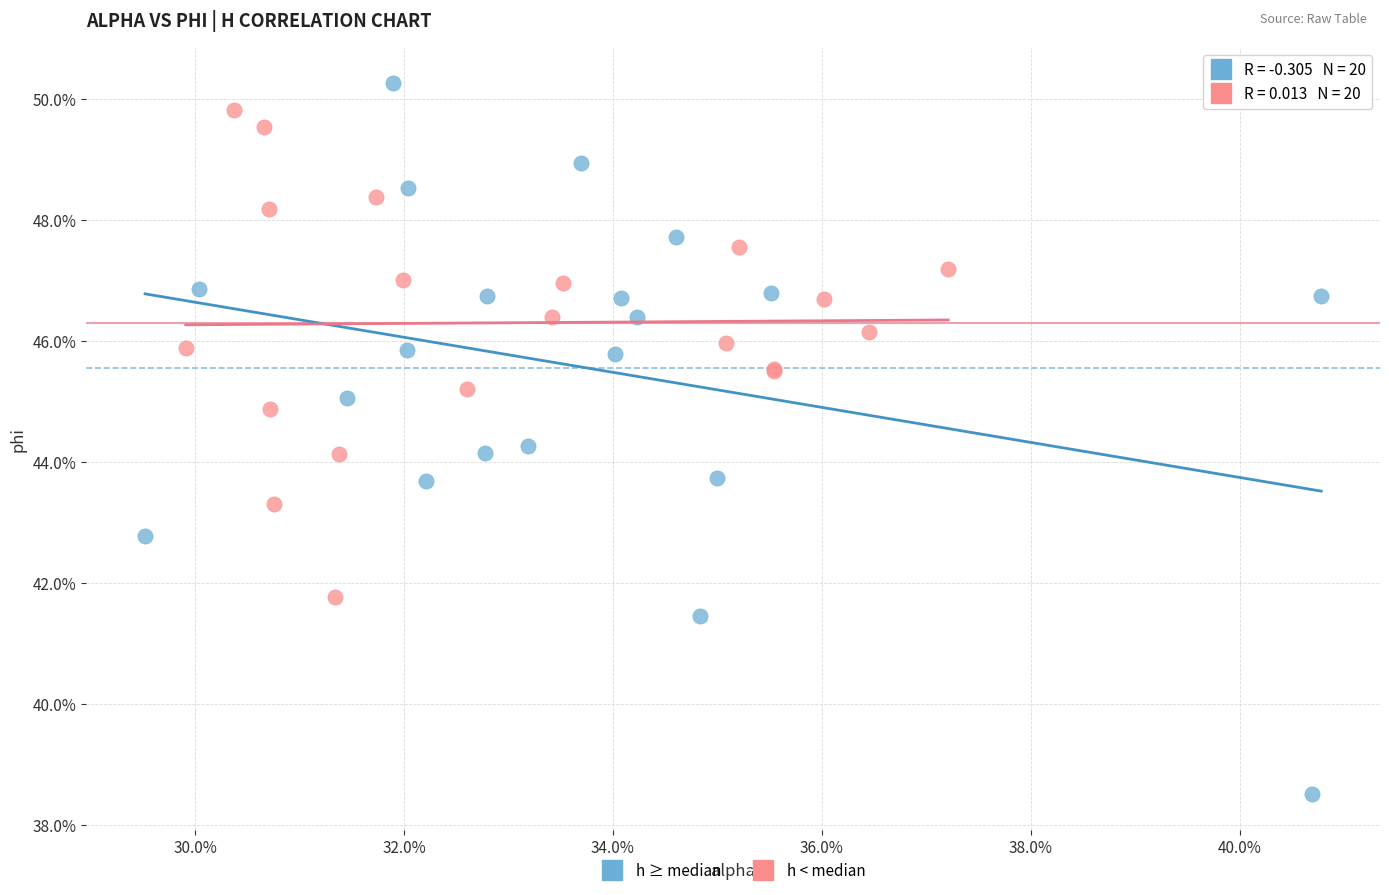

What are all the series names shown in the legend?

h ≥ median, h < median